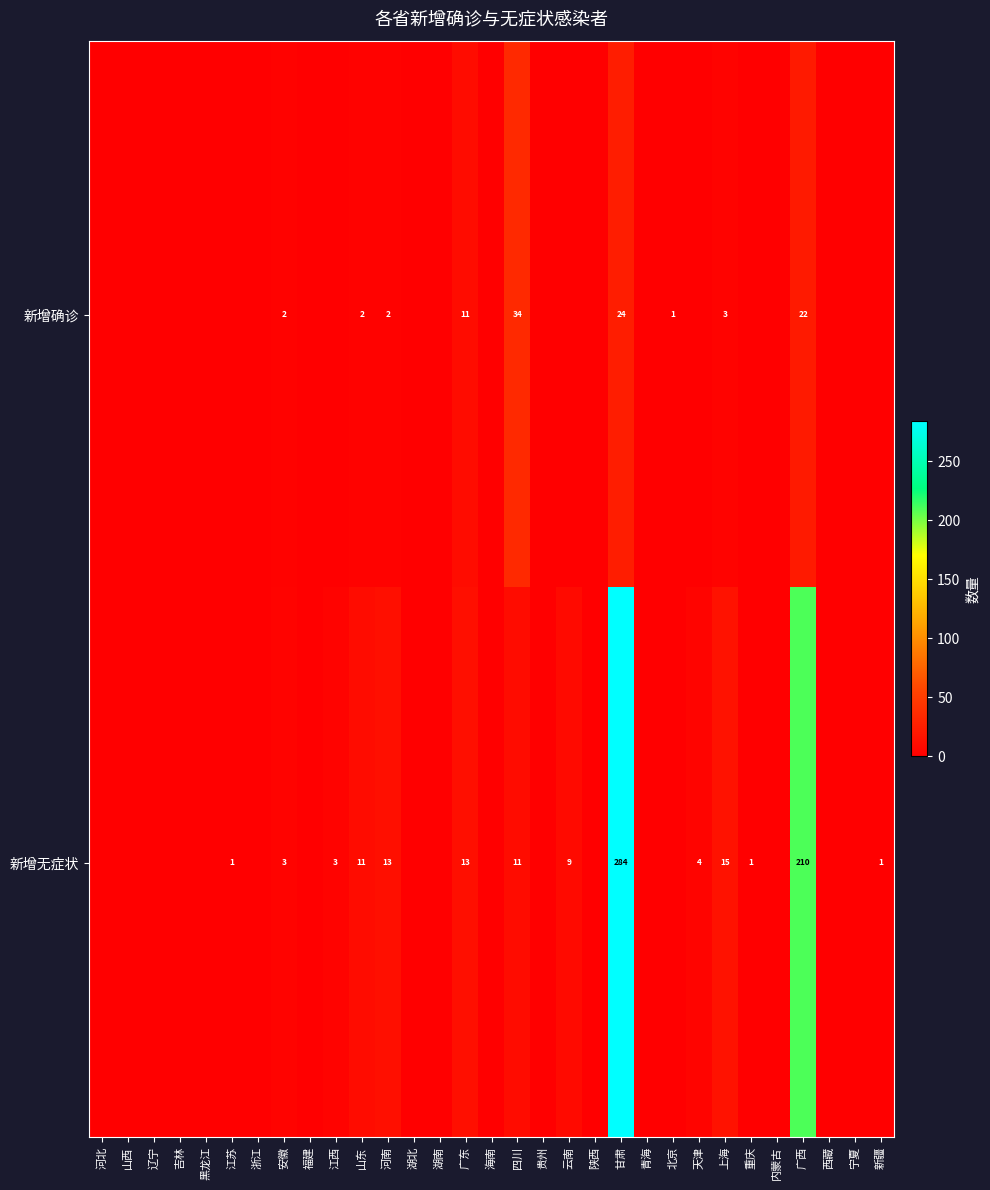

Count the number of data series in this chart.

2